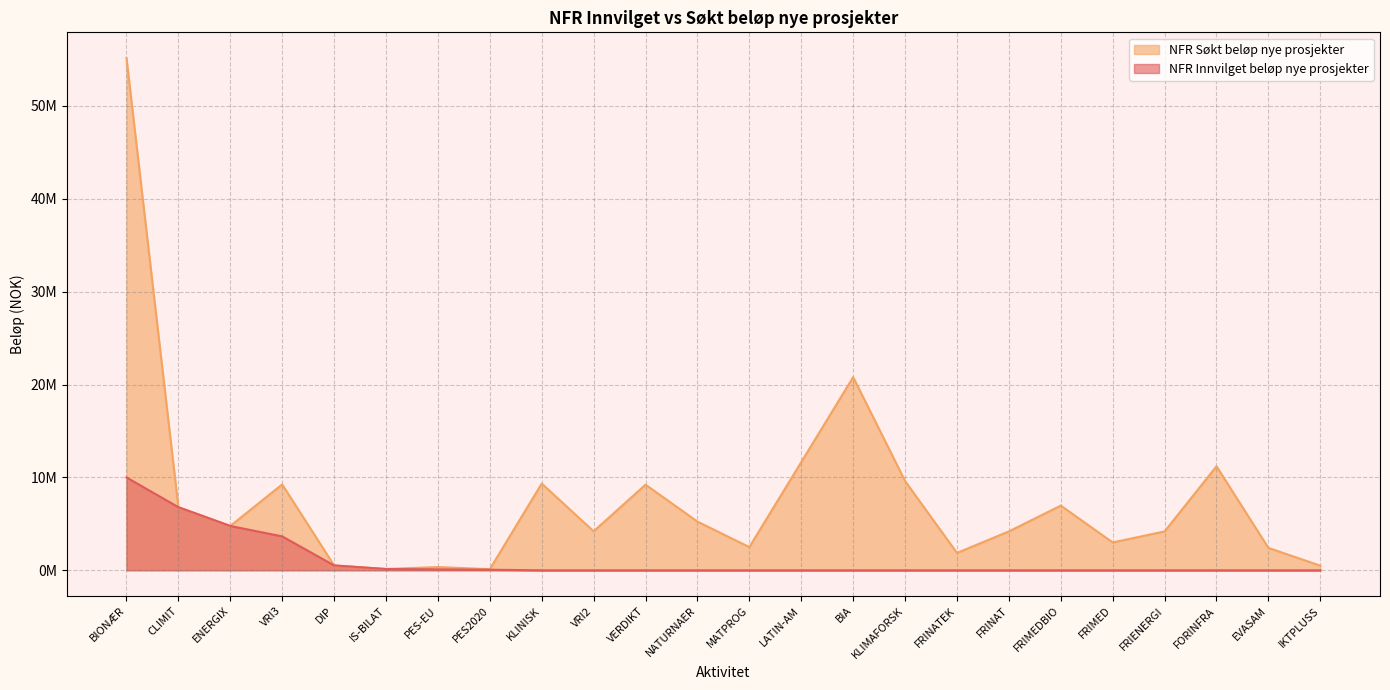

How many data points in NFR Søkt beløp nye prosjekter are less than 4774000?

12